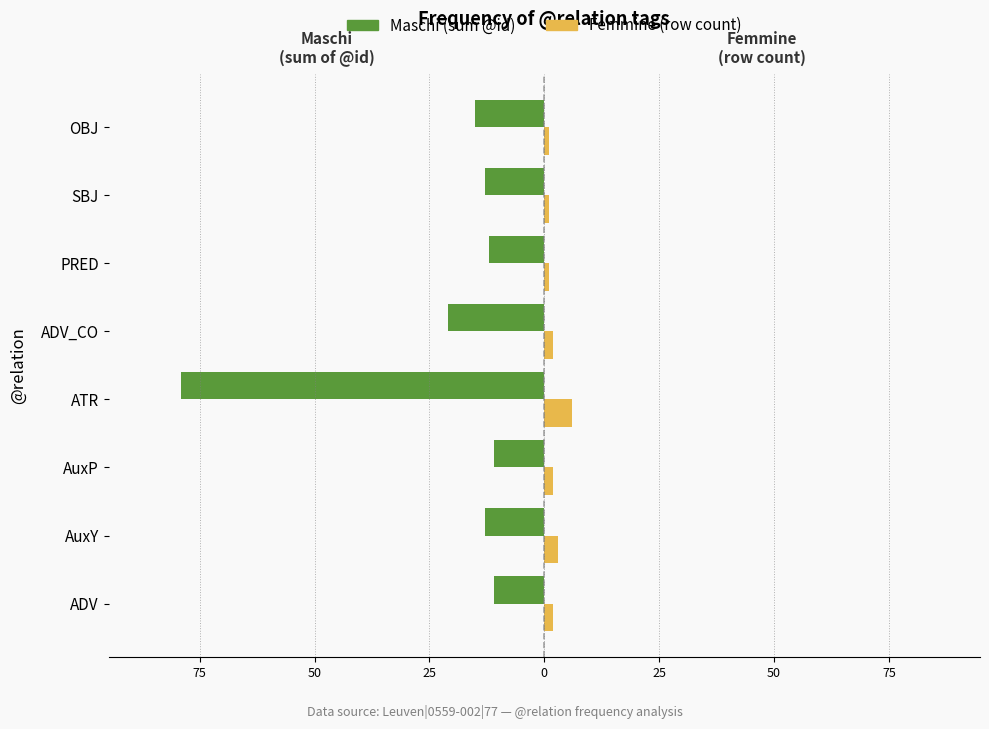

What is the difference between the maximum and minimum values in the Maschi (sum @id) series?

68